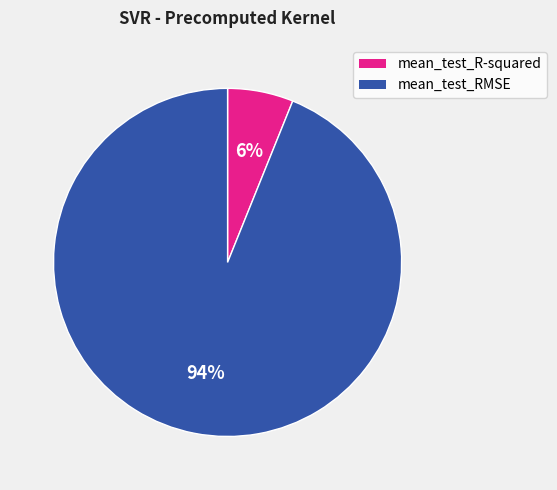

Which category has the smallest portion of the pie?

mean_test_R-squared